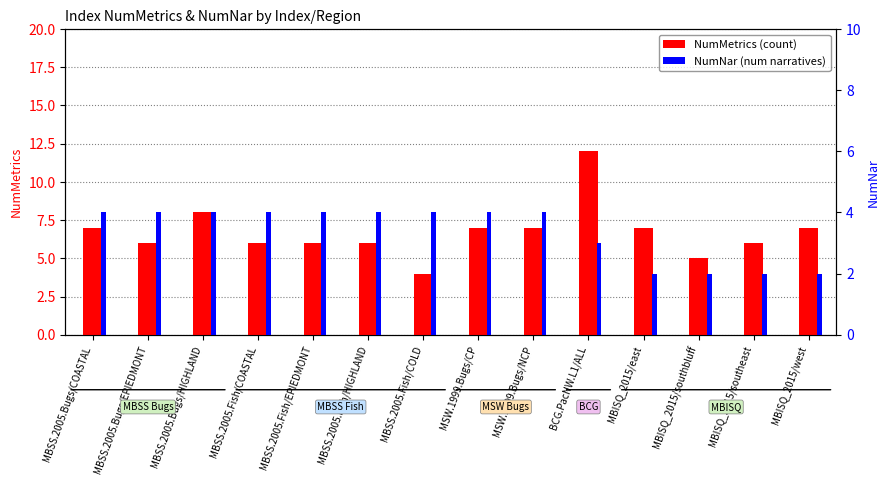

Which series changed the most between MBSS.2005.Fish/COLD and MBISQ_2015/southbluff?

NumNar